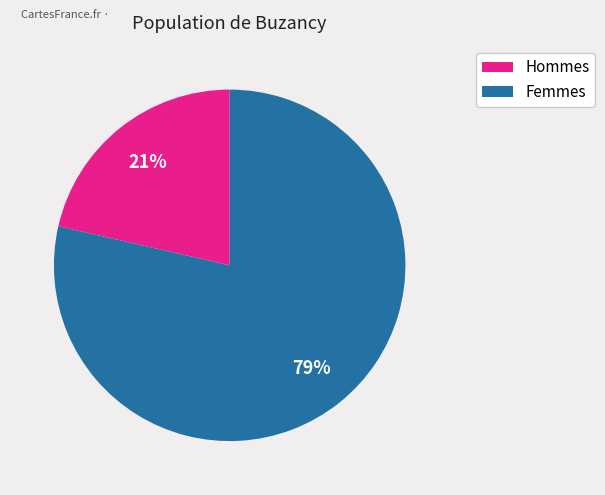

Does any single category account for the majority?

Yes